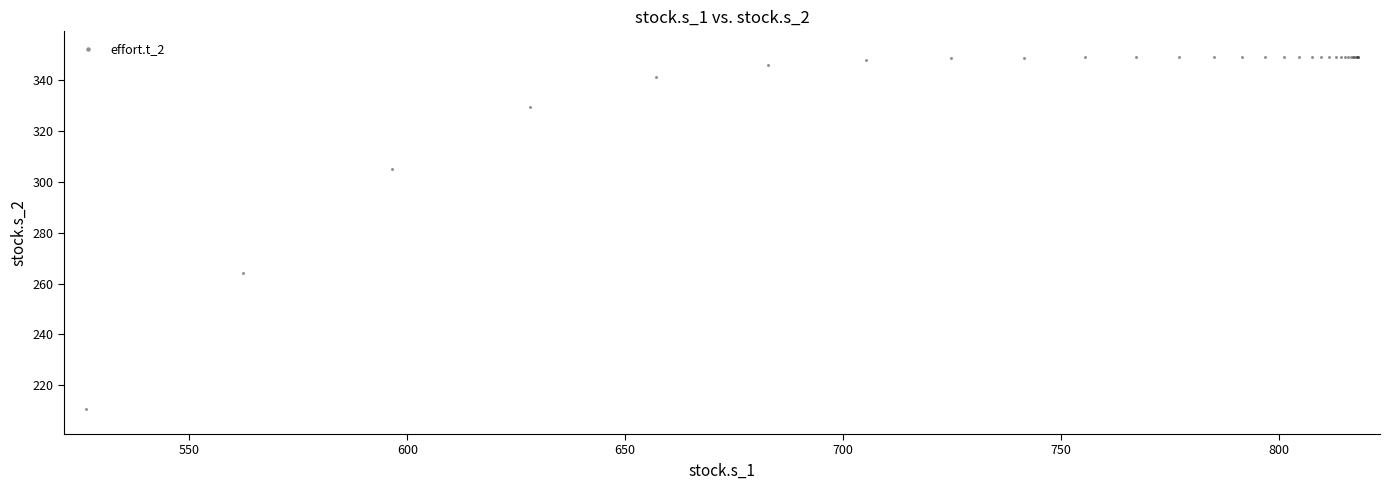

What Y value in the scatter plot is closest to 280?

264.0